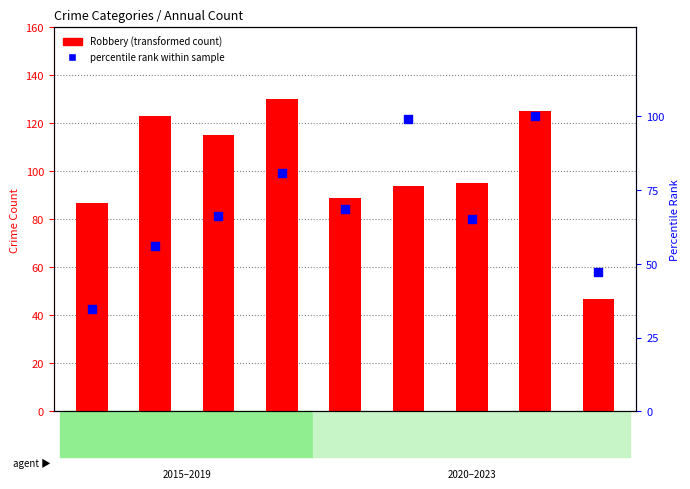

What are all the series names shown in the legend?

Robbery (transformed count), percentile rank within sample